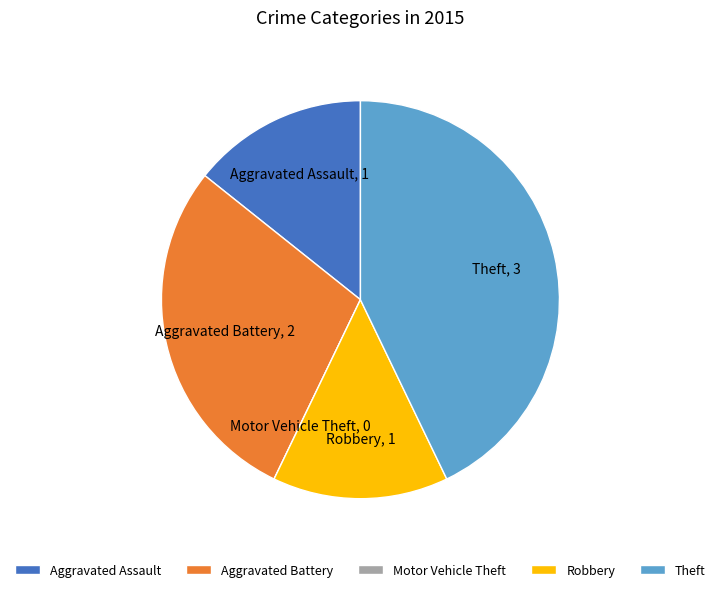

Which has a higher value, Aggravated Battery or Robbery?

Aggravated Battery